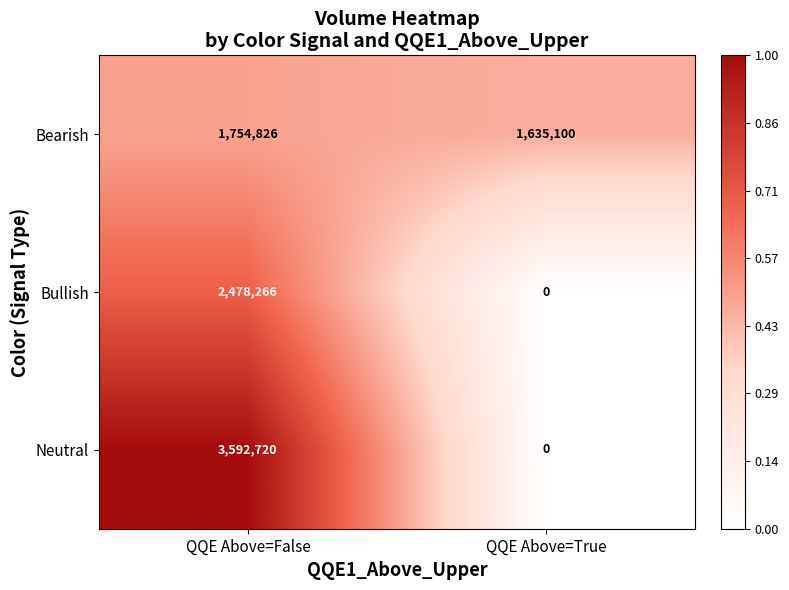

Read the Bearish value at QQE Above=False, to the nearest 100.

1754800